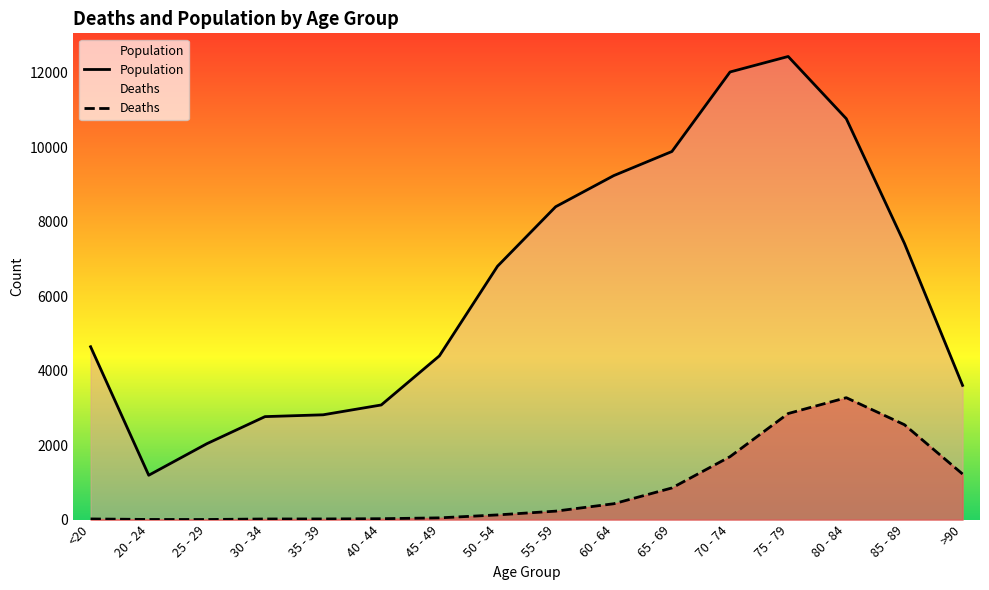

In Deaths, how many points are lower than both neighbors (excluding endpoints)?

1